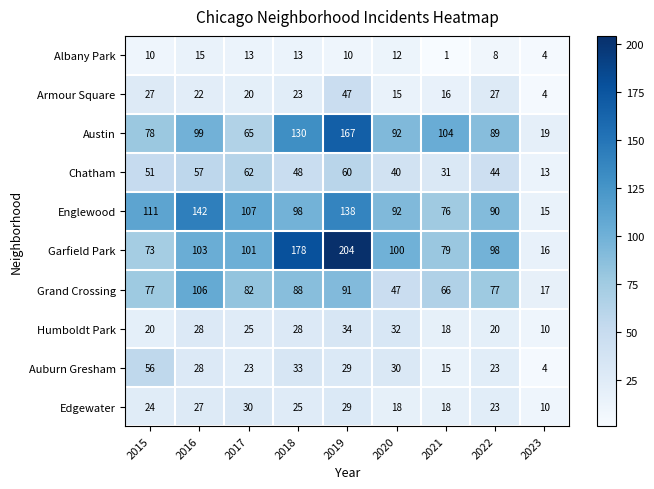

Which series has the largest range (max minus min)?

Garfield Park